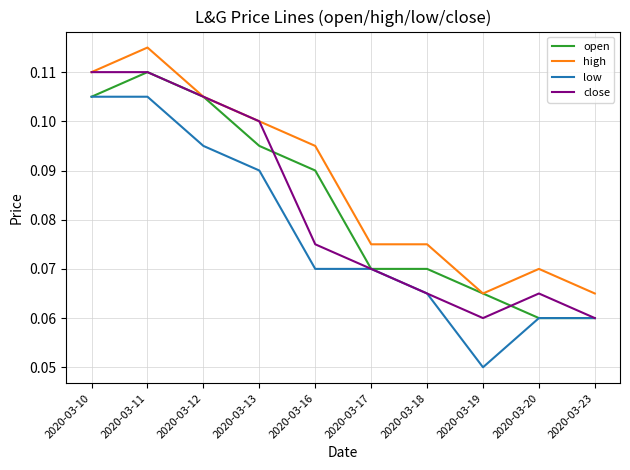

Which category has the highest value across all series?

2020-03-11